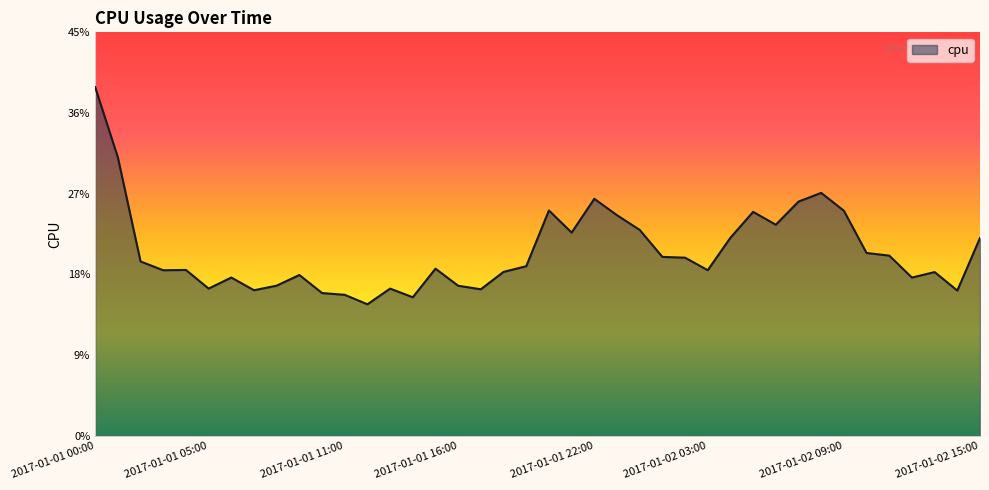

List the labels in order of value, smallest first.

2017-01-01 12:00, 2017-01-01 14:00, 2017-01-01 11:00, 2017-01-01 10:00, 2017-01-02 14:00, 2017-01-01 07:00, 2017-01-01 17:00, 2017-01-01 13:00, 2017-01-01 05:00, 2017-01-01 16:00, 2017-01-01 08:00, 2017-01-02 12:00, 2017-01-01 06:00, 2017-01-01 09:00, 2017-01-02 13:00, 2017-01-01 18:00, 2017-01-01 03:00, 2017-01-02 03:00, 2017-01-01 04:00, 2017-01-01 15:00, 2017-01-01 19:00, 2017-01-01 02:00, 2017-01-02 02:00, 2017-01-02 01:00, 2017-01-02 11:00, 2017-01-02 10:00, 2017-01-02 15:00, 2017-01-02 04:00, 2017-01-01 21:00, 2017-01-02 00:00, 2017-01-02 06:00, 2017-01-01 23:00, 2017-01-02 05:00, 2017-01-02 09:00, 2017-01-01 20:00, 2017-01-02 07:00, 2017-01-01 22:00, 2017-01-02 08:00, 2017-01-01 01:00, 2017-01-01 00:00